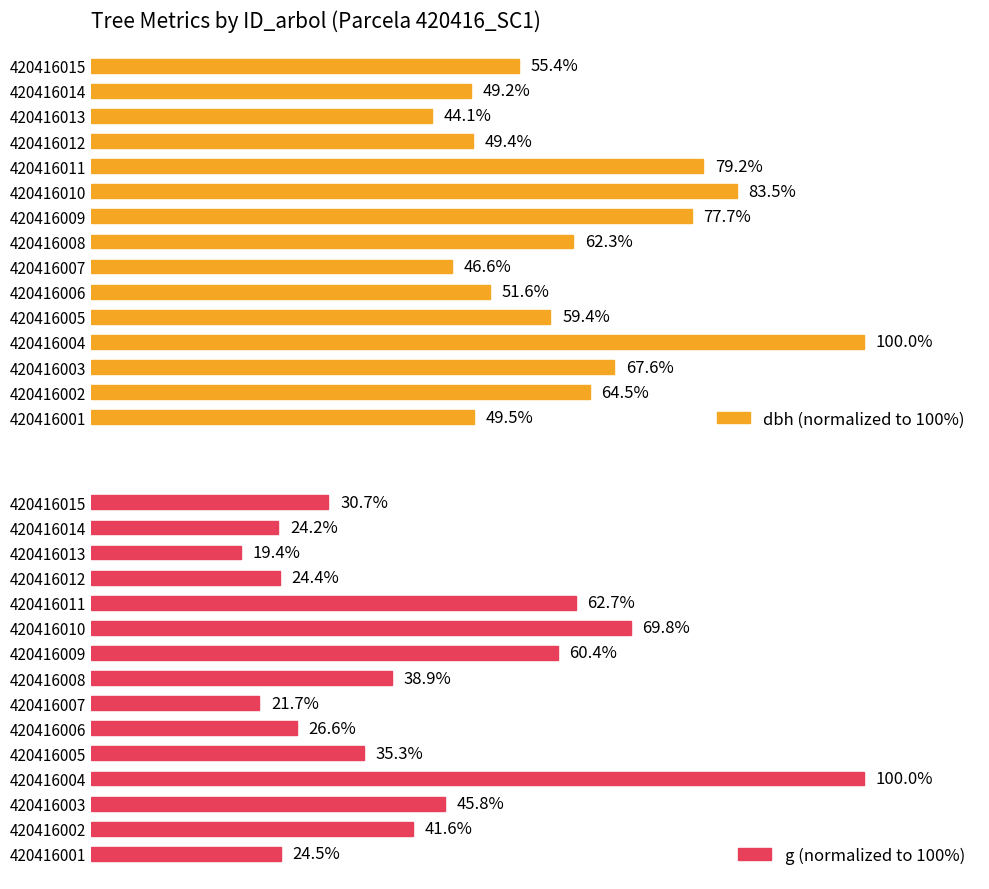

Which series has the widest spread of values?

g (normalized to 100%)